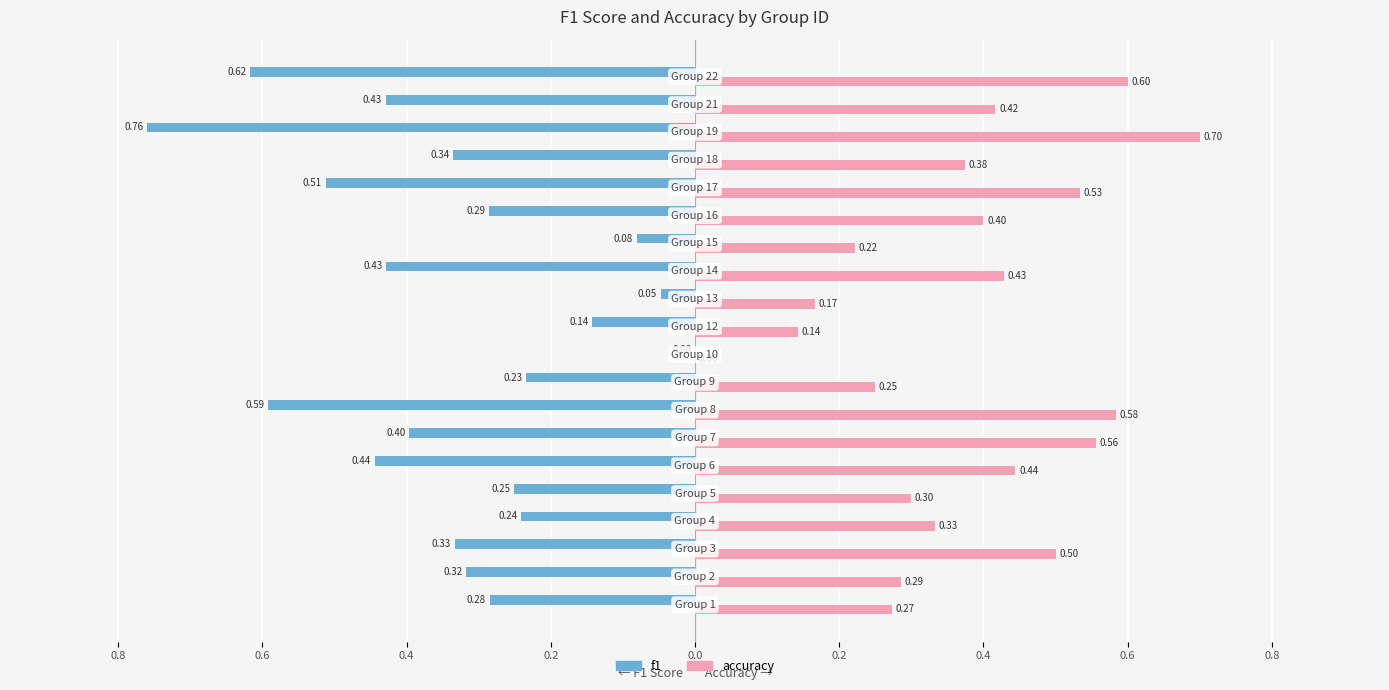

What are all the series names shown in the legend?

f1, accuracy